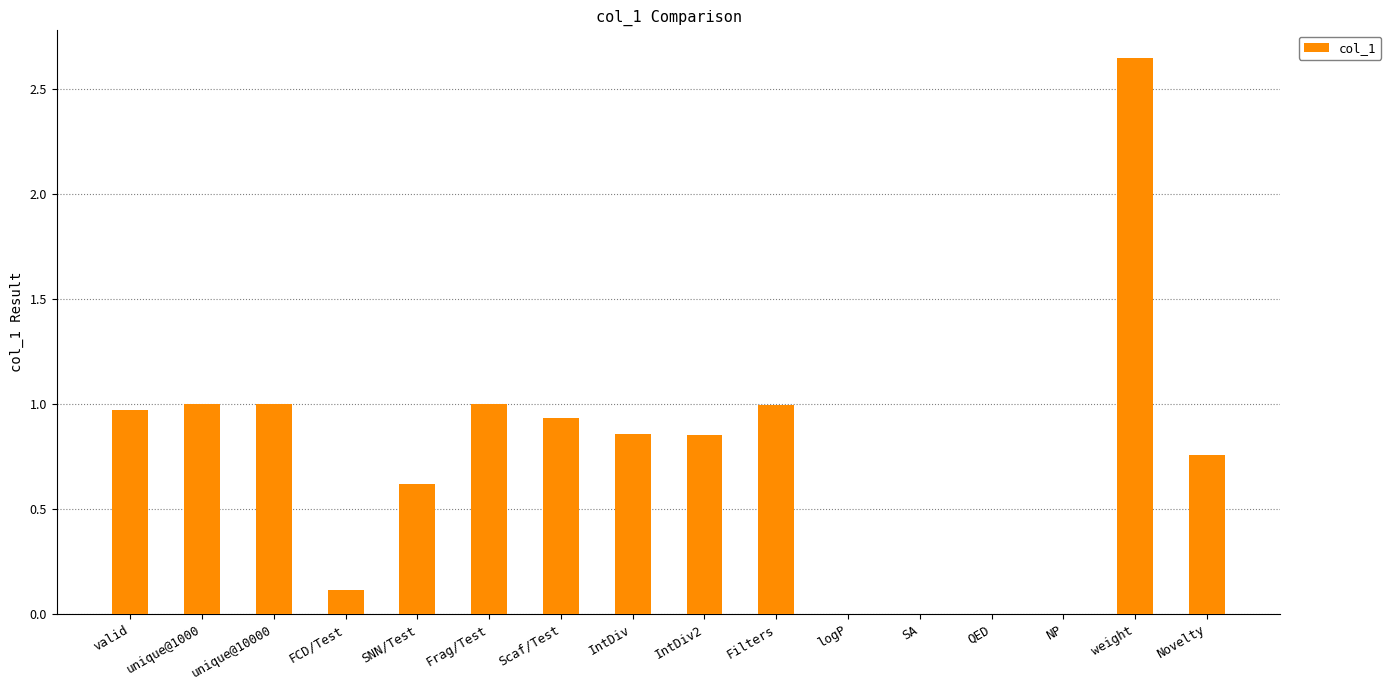

The chart shows a value of 0.0 at NP. True or false?

True